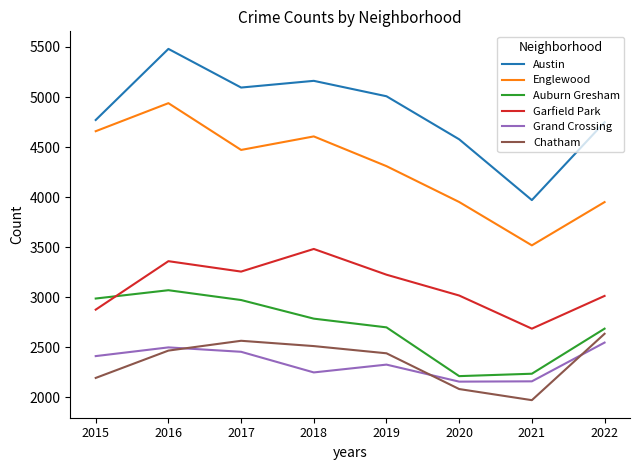

What is the difference between the maximum and minimum values in the Grand Crossing series?

390